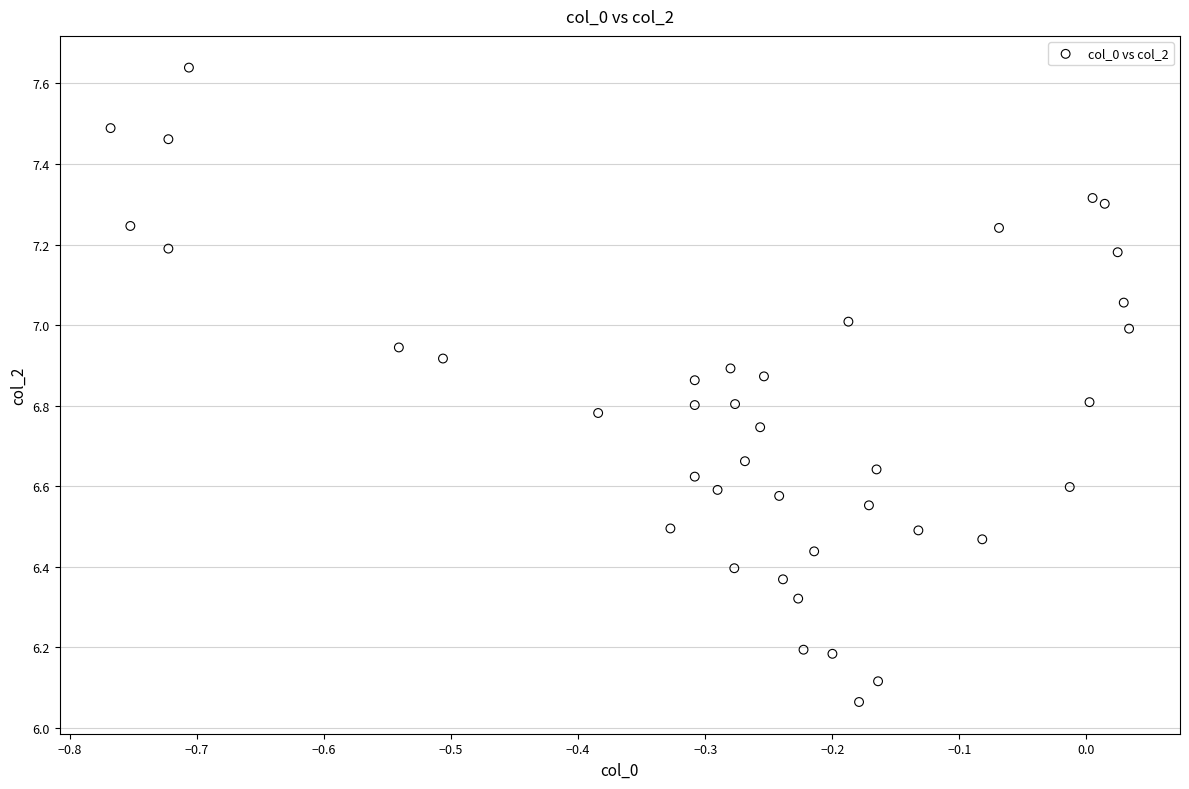

What is the range of X values (max minus min)?

0.8